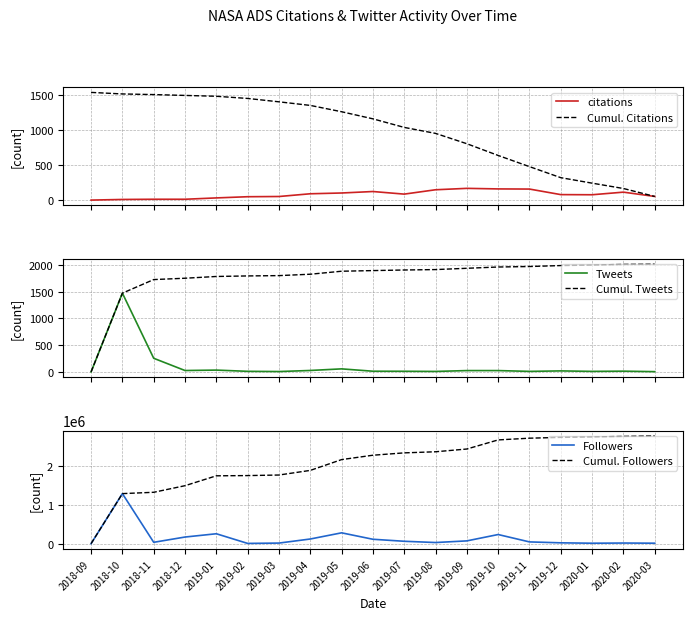

True or false: Tweets and citations cross at least once.

True